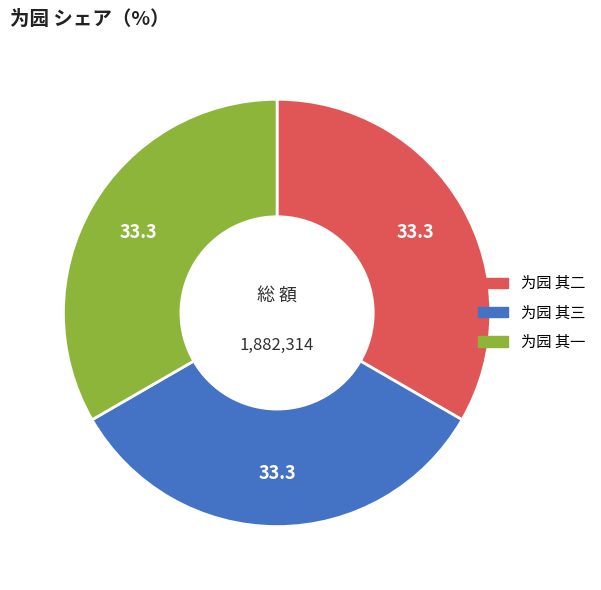

Combined, do 为园 其三 and 为园 其二 account for over 50%?

Yes